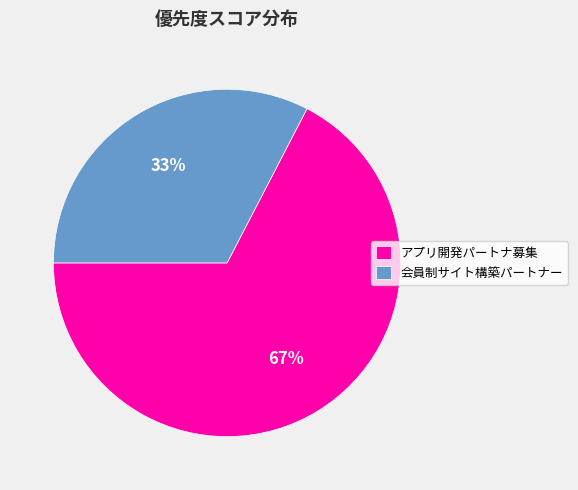

What percentage is the アプリ開発パートナ募集 slice, to the nearest percent?

67%